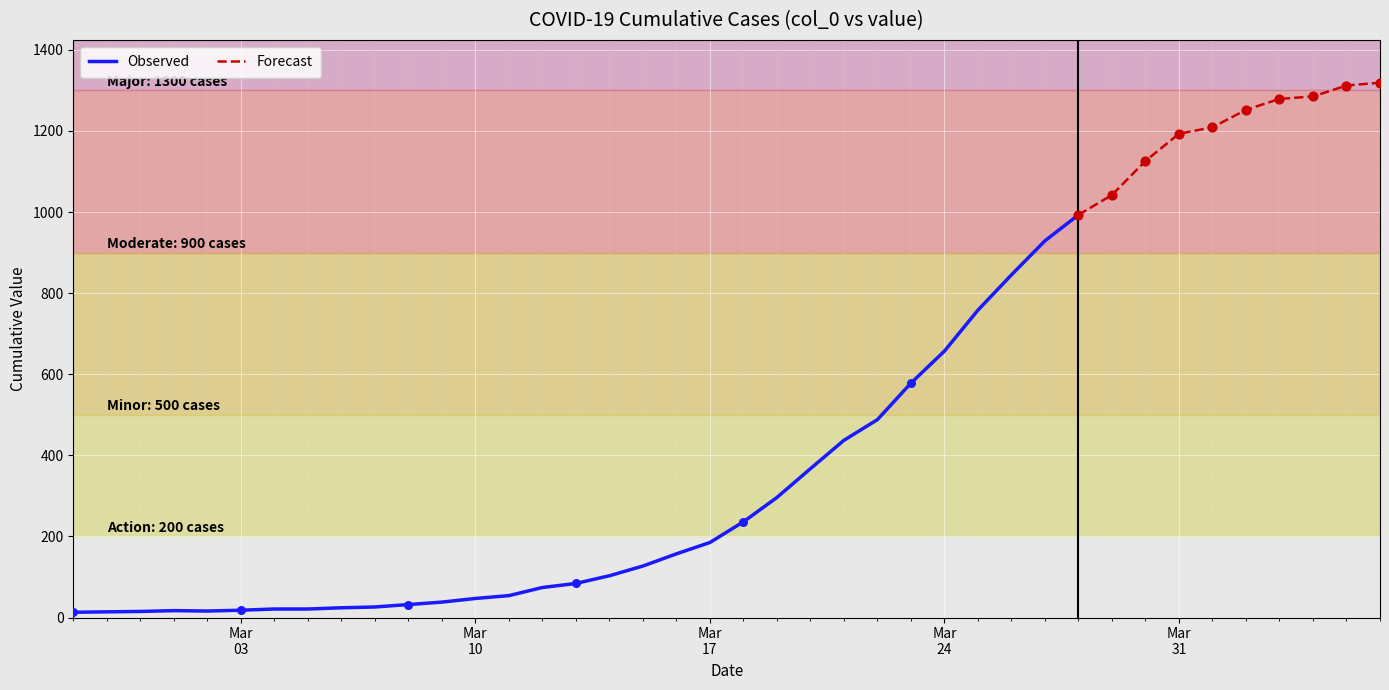

What is the change in value from 2020-03-03 to 2020-03-13?

+66